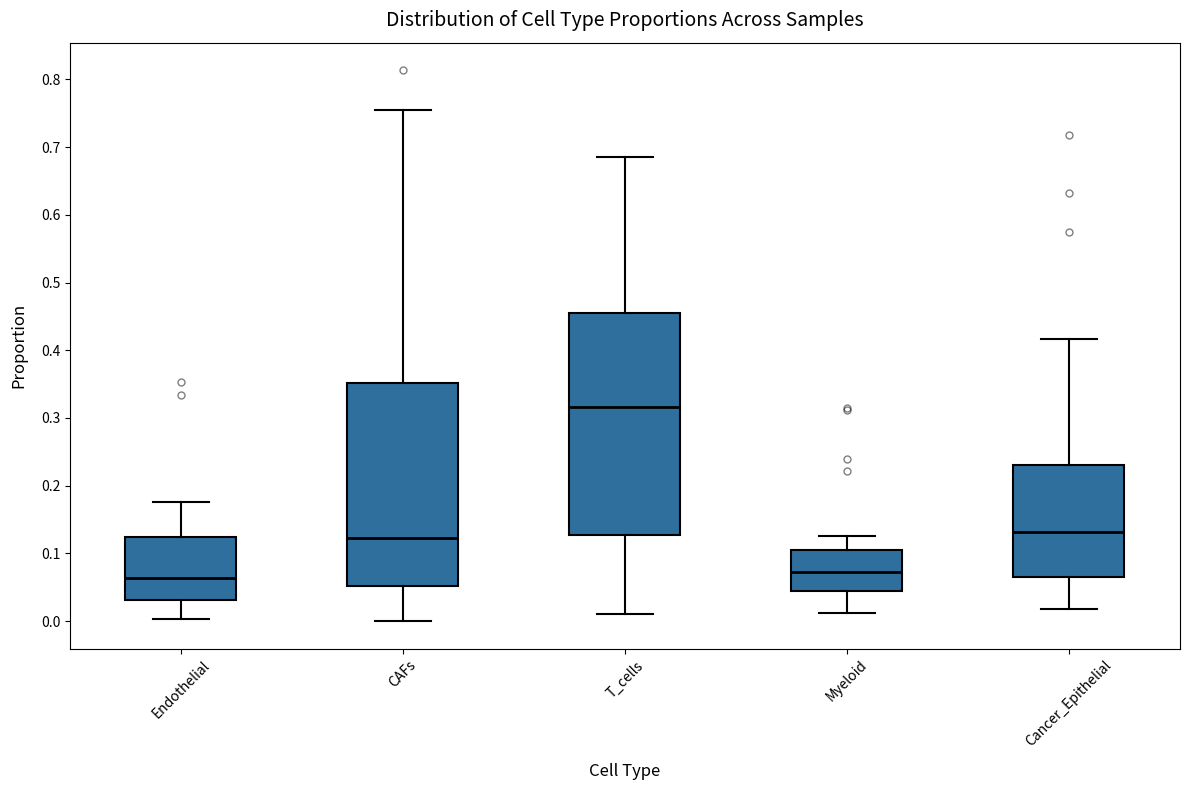

Reading left to right, read every box against the y-axis: the position of its median line, the range the box covers, and the ends of its whiskers. The values are not printed on the chart, so give them approximately, as read against the axis.

Endothelial: median 0.06, box 0.03 to 0.12, whiskers 0.00 to 0.18
CAFs: median 0.12, box 0.05 to 0.35, whiskers 0.00 to 0.75
T_cells: median 0.32, box 0.13 to 0.46, whiskers 0.01 to 0.69
Myeloid: median 0.07, box 0.04 to 0.11, whiskers 0.01 to 0.13
Cancer_Epithelial: median 0.13, box 0.07 to 0.23, whiskers 0.02 to 0.42